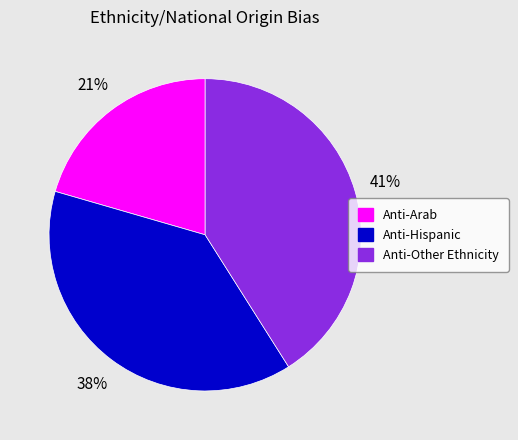

The Anti-Arab slice represents 21% of the pie. True or false?

True